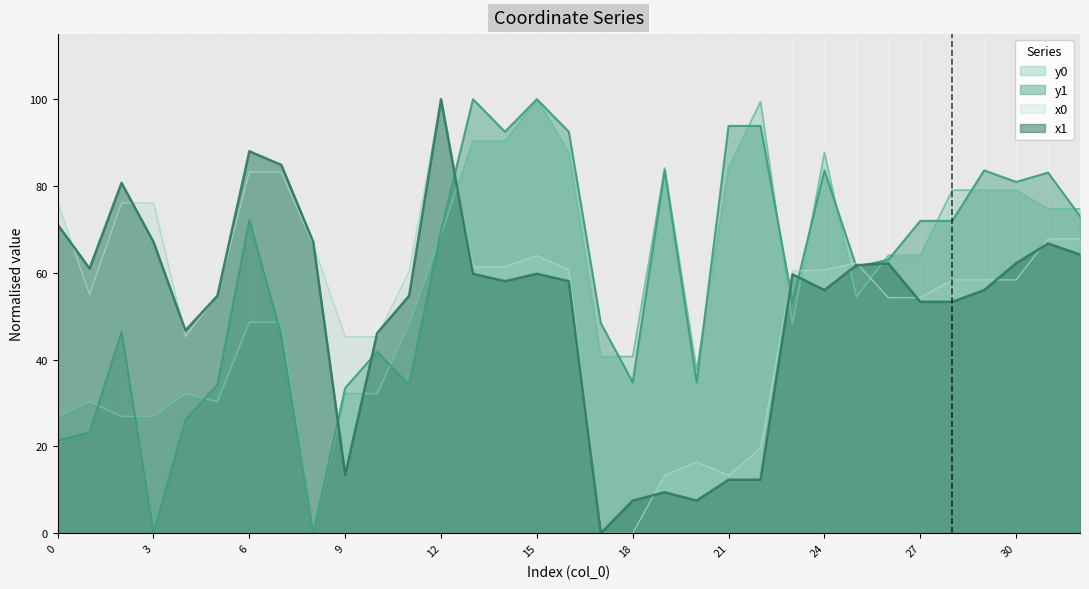

How many data points in x1 are above 58?

18